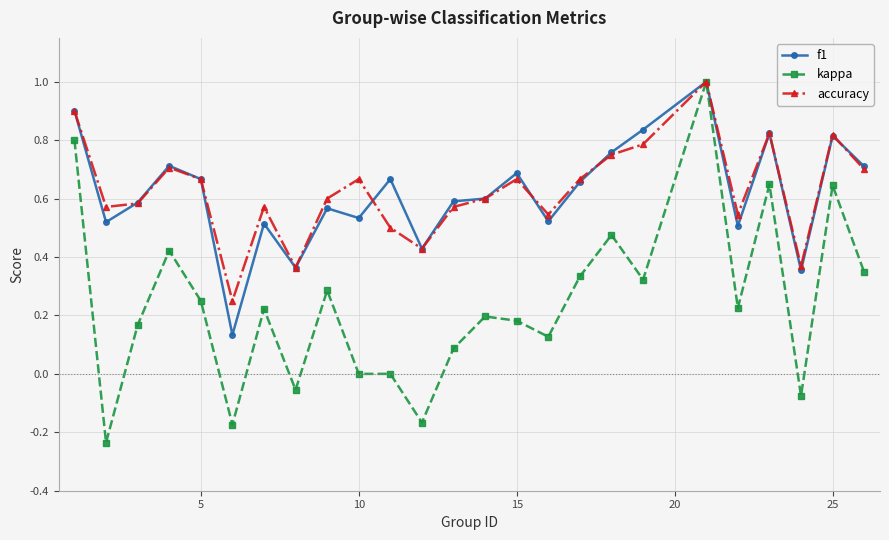

Count the number of data series in this chart.

3